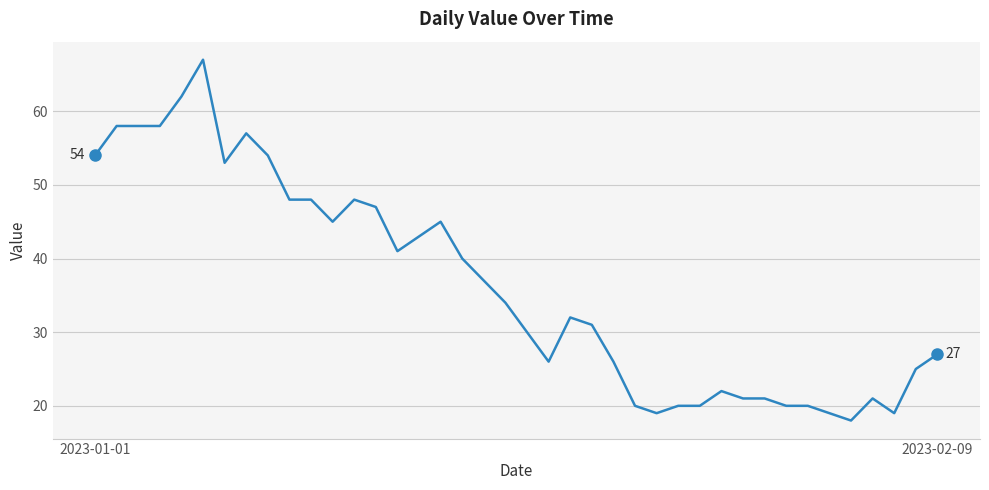

How many values are below 34?

20